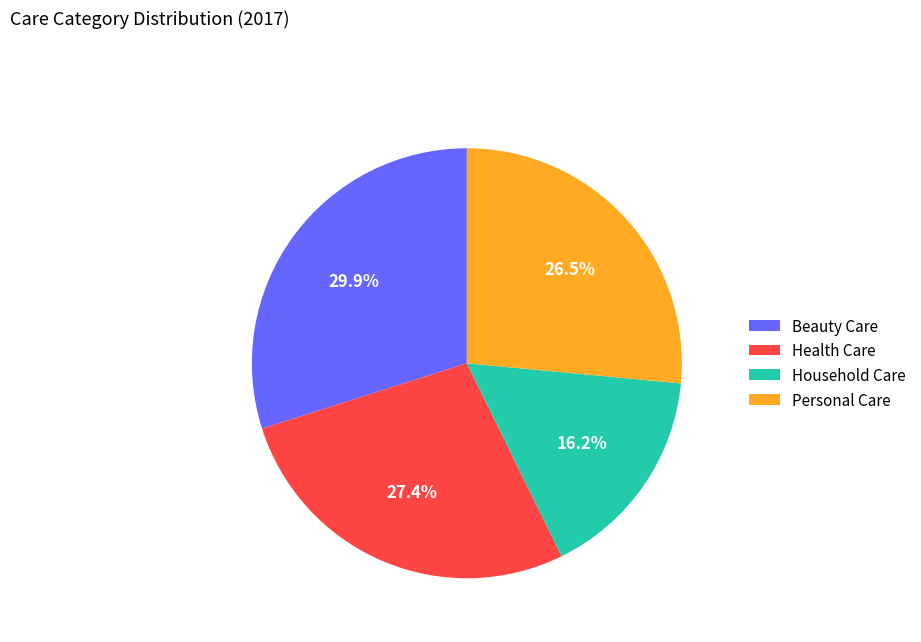

Is it true that Household Care is 24% of the pie?

False